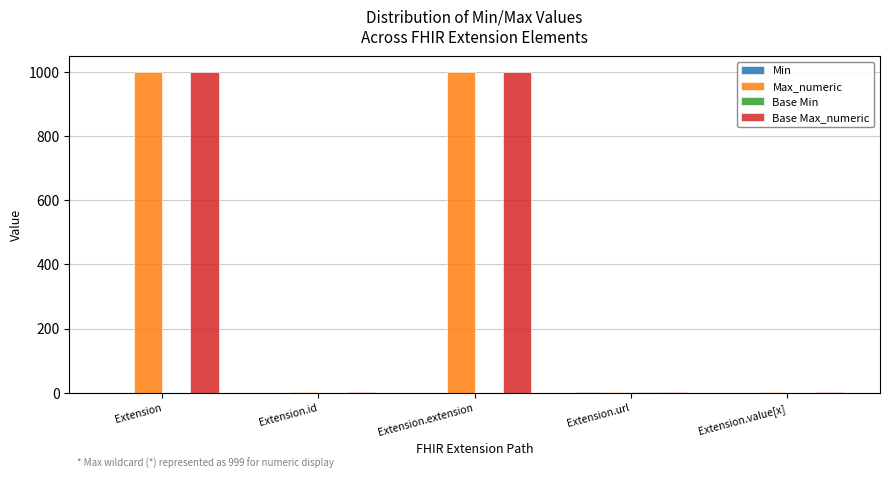

Is the value of Base Max_numeric at Extension greater than the value of Max_numeric at Extension.value[x]?

Yes